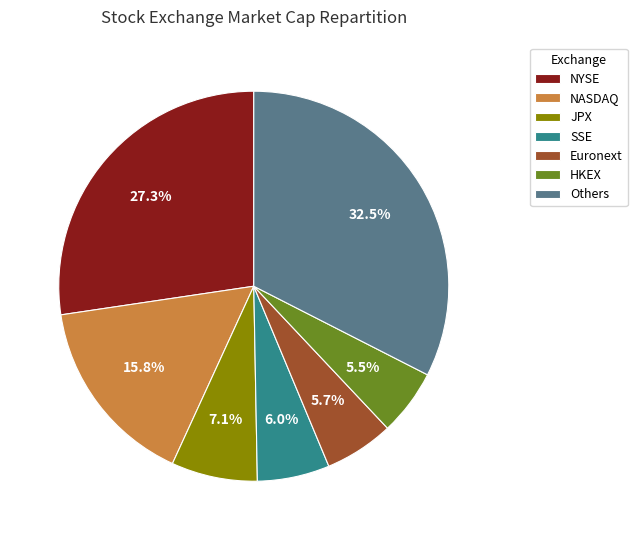

What is the ratio of the value at HKEX to the value at Euronext?

1.0